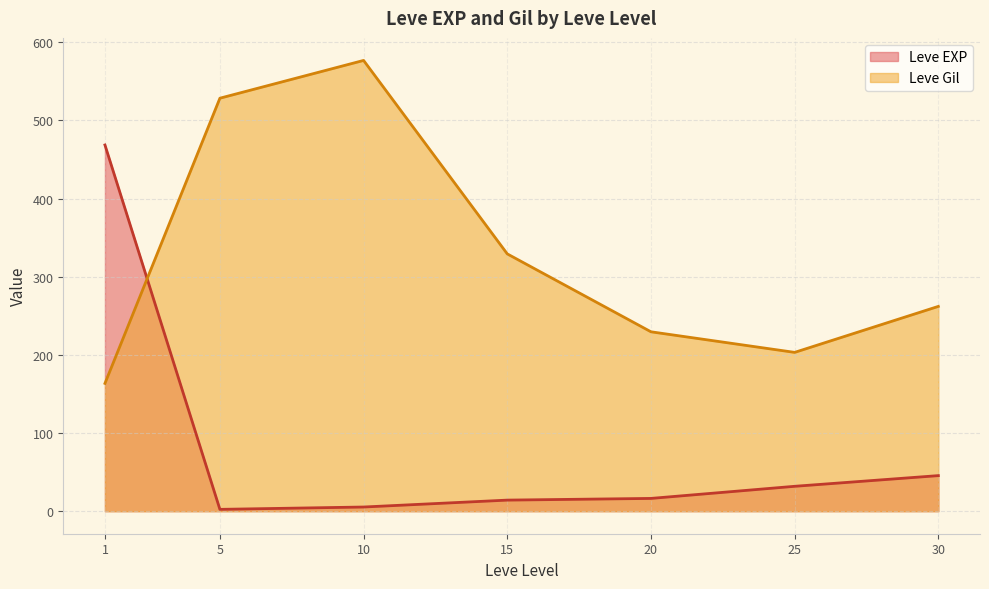

What is the difference between the second highest and second lowest values in the Leve EXP series?

40.2